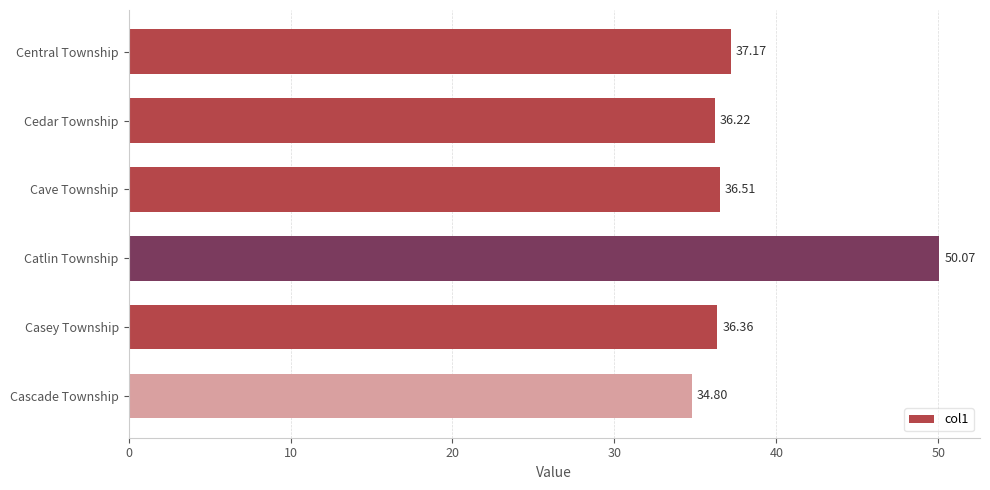

What is the difference between the maximum and minimum values?

15.3